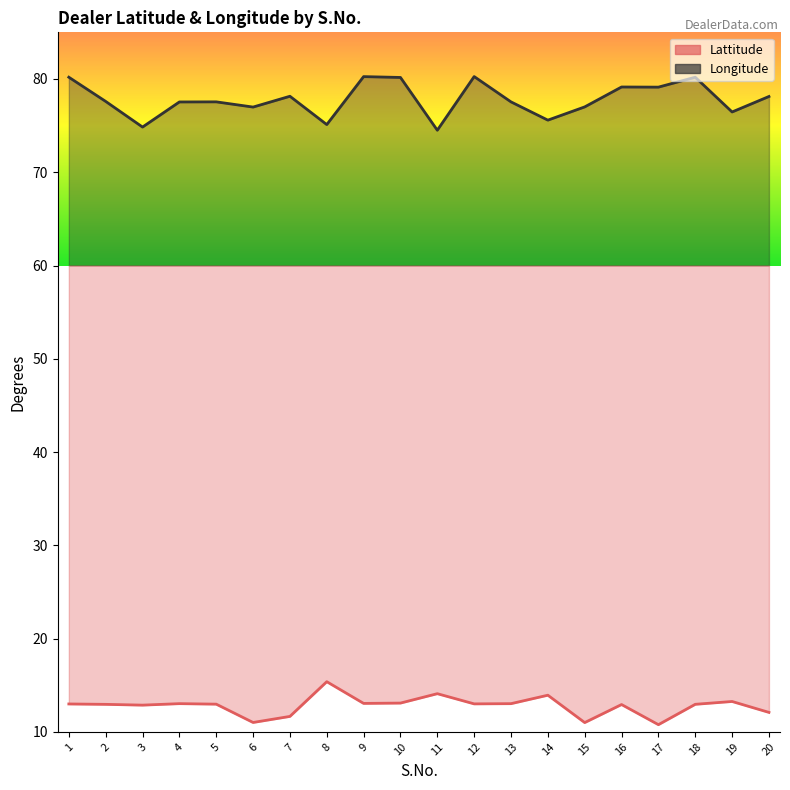

In Longitude, how many points are lower than both neighbors (excluding endpoints)?

7